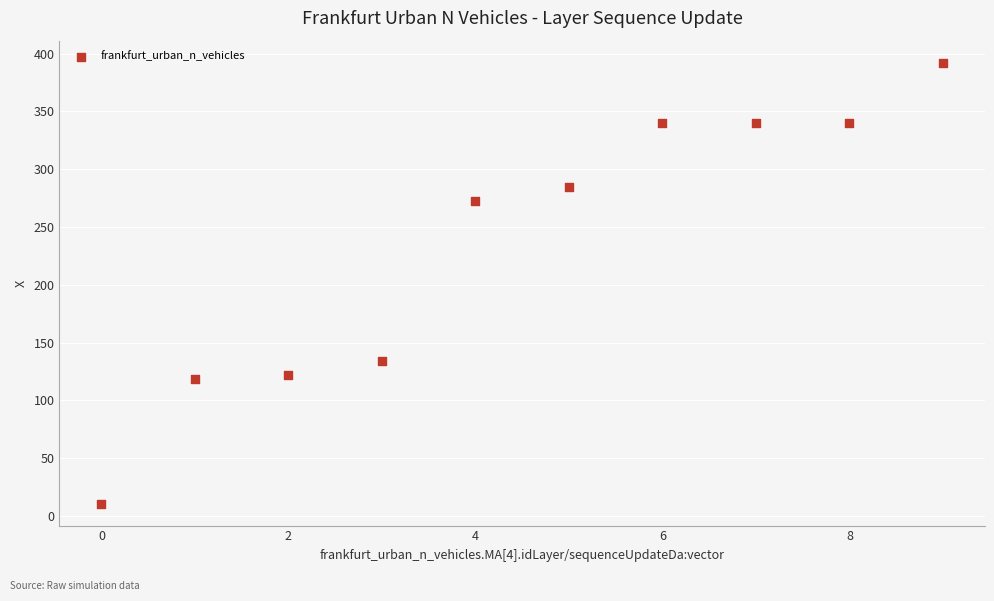

What Y value in the scatter plot is closest to 201?

134.1